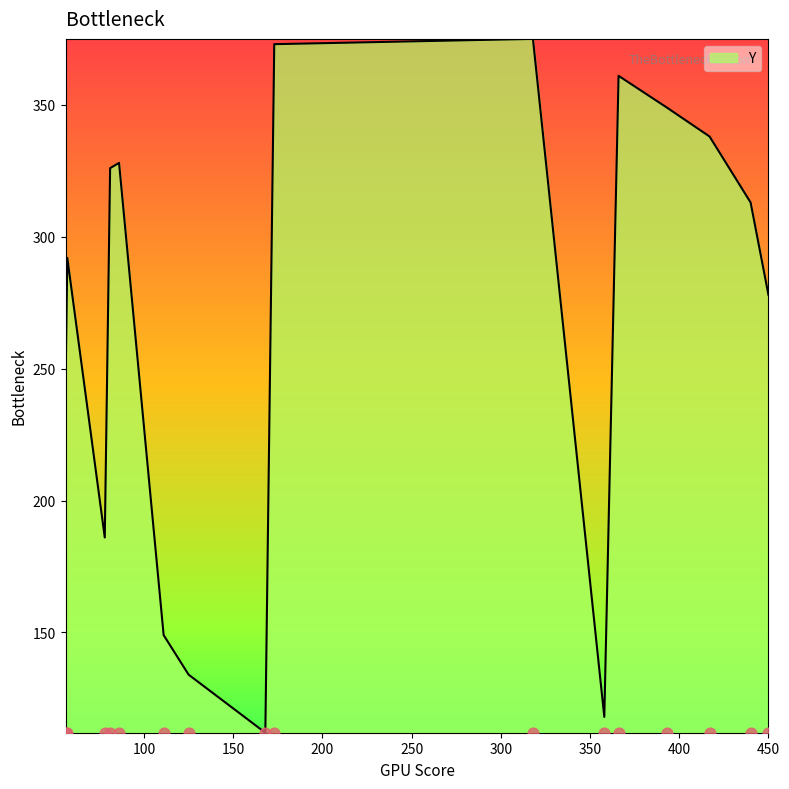

What is the ratio of the value at 57 to the value at 393?

0.8